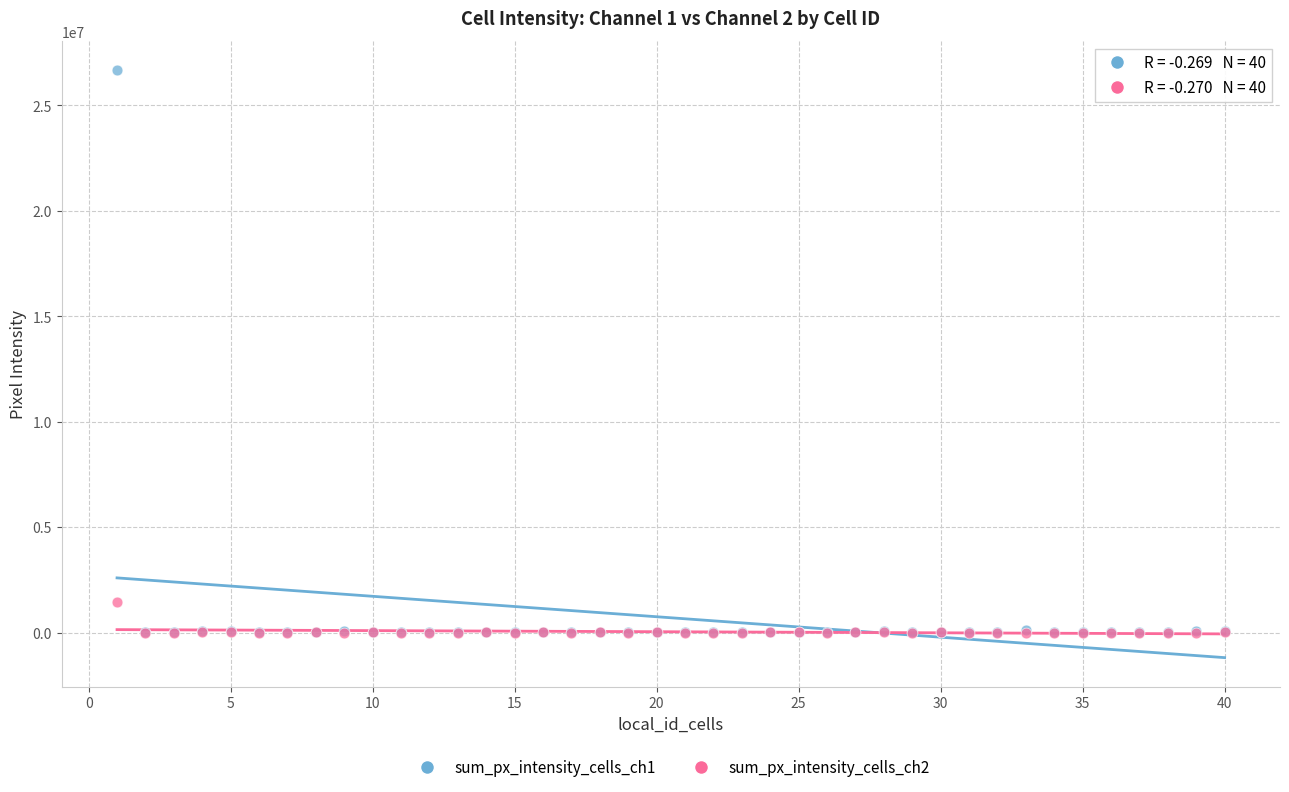

Which series contains the highest Y value?

sum_px_intensity_cells_ch1